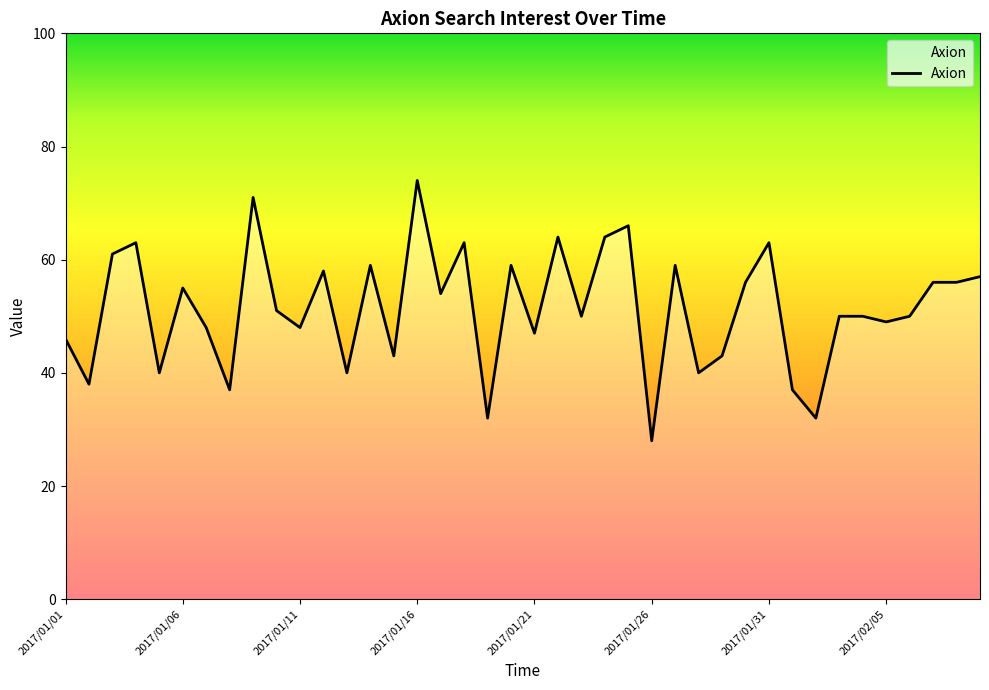

What is the smallest value displayed?

28